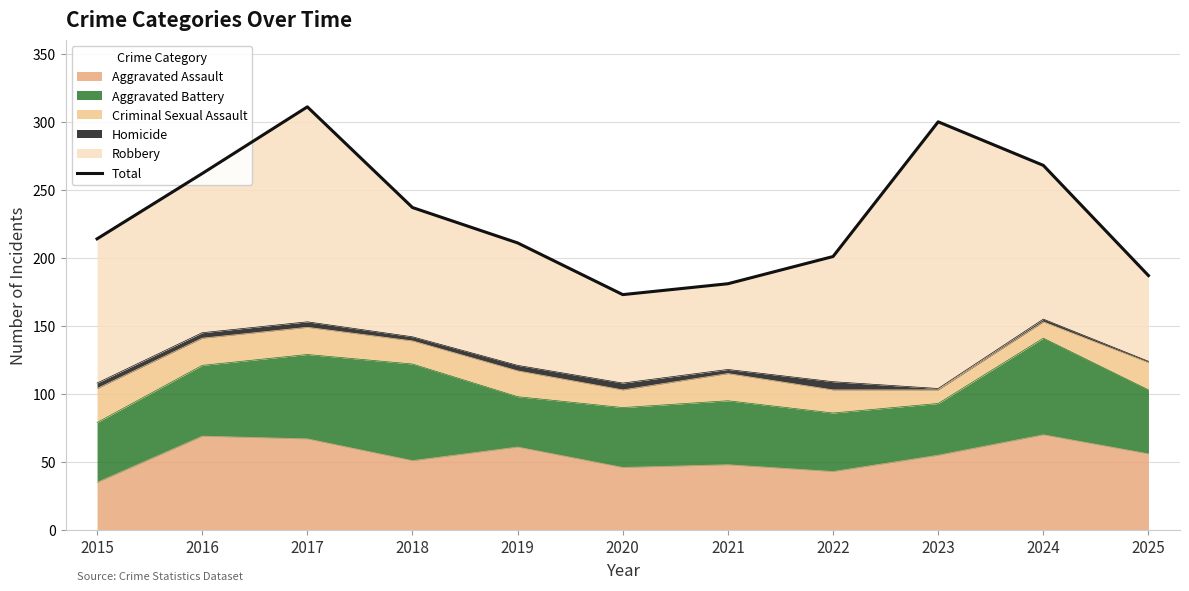

Does the chart display data point markers on the line(s)?

No